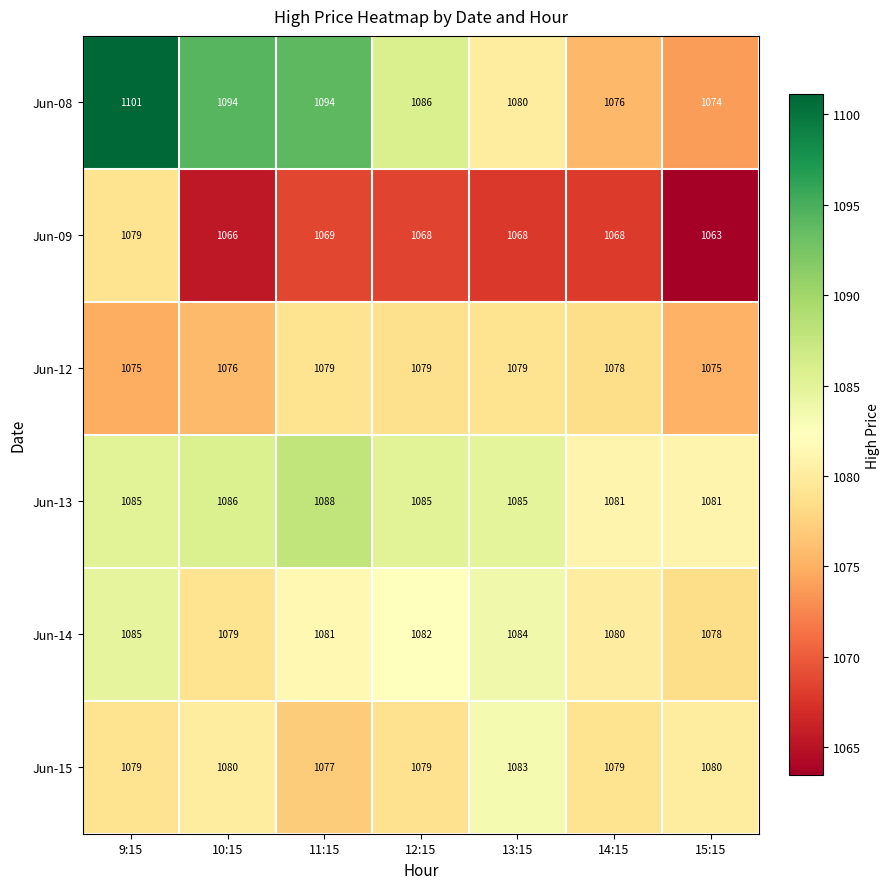

What is the difference between the Jun-15 values at 13:15 and 14:15?

4